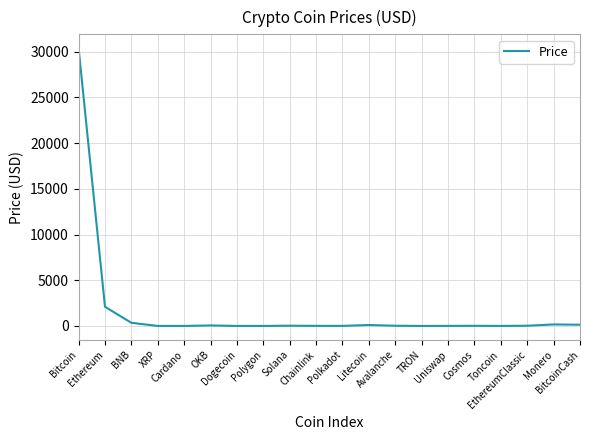

How many lines are shown in the chart?

1